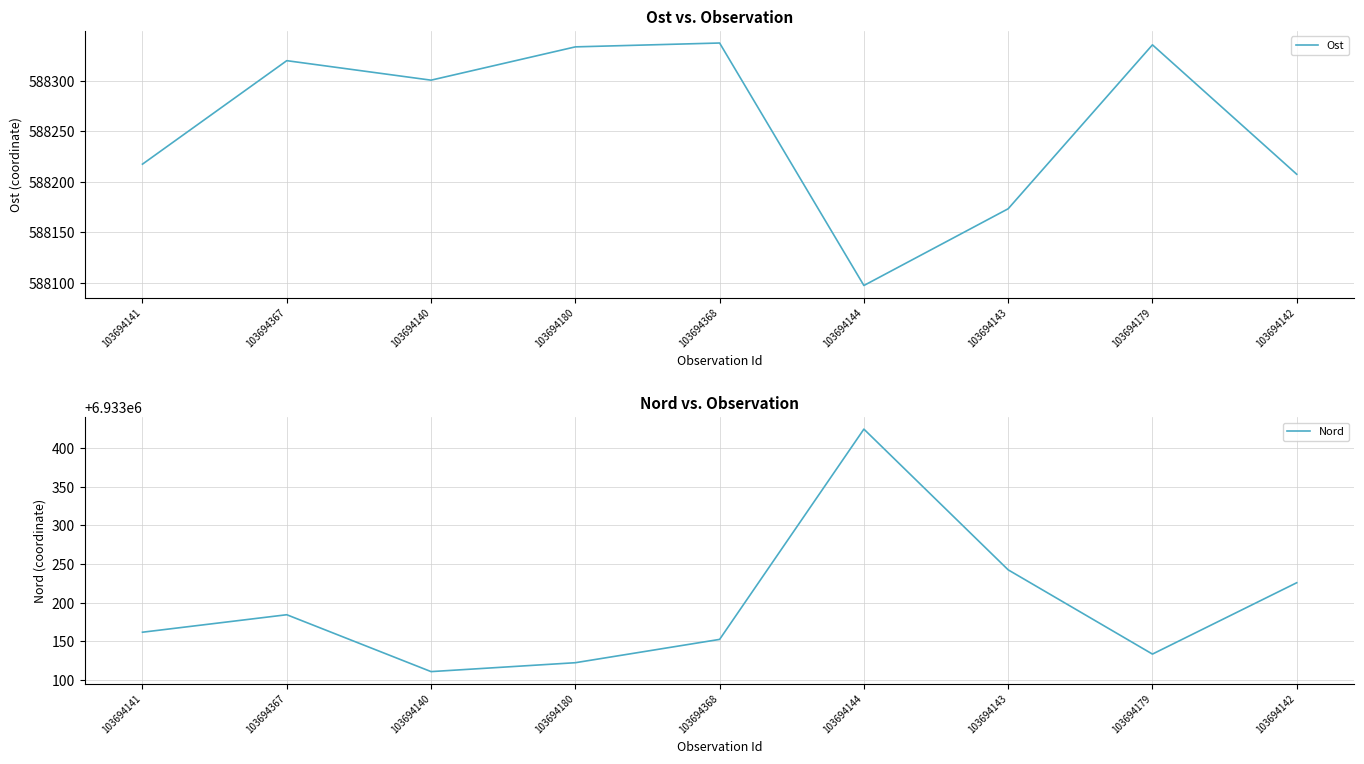

What is the sum of all Nord values?

62398759.1